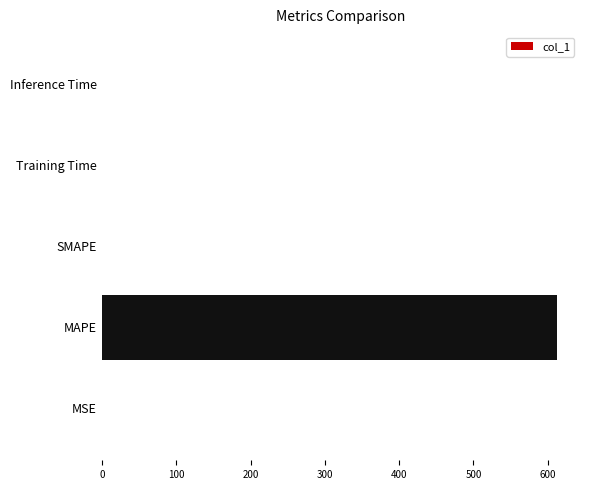

What is the change in value from MAPE to SMAPE?

-612.7